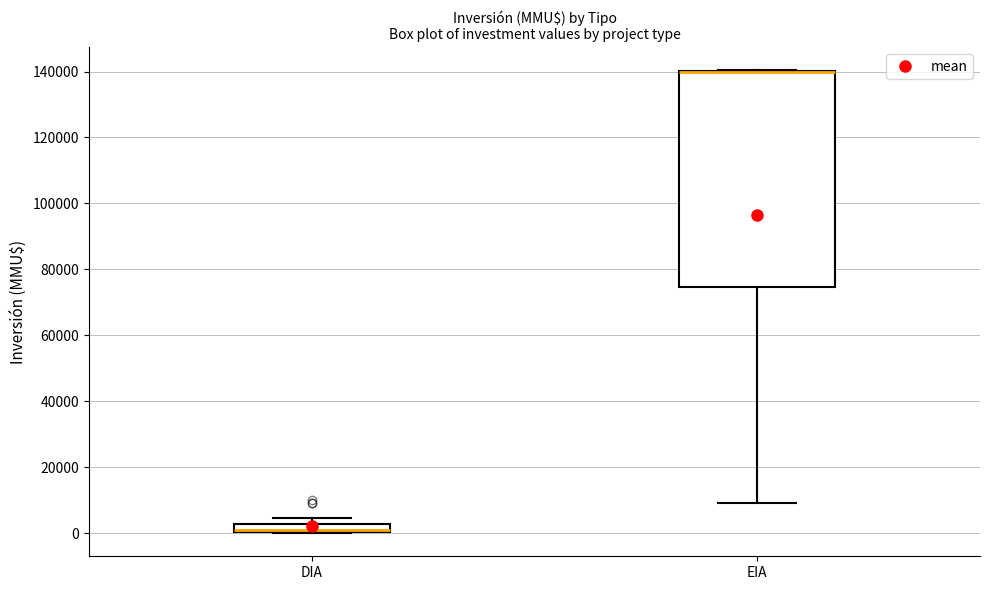

Which box is the tallest, from its lower edge to its upper edge?

EIA